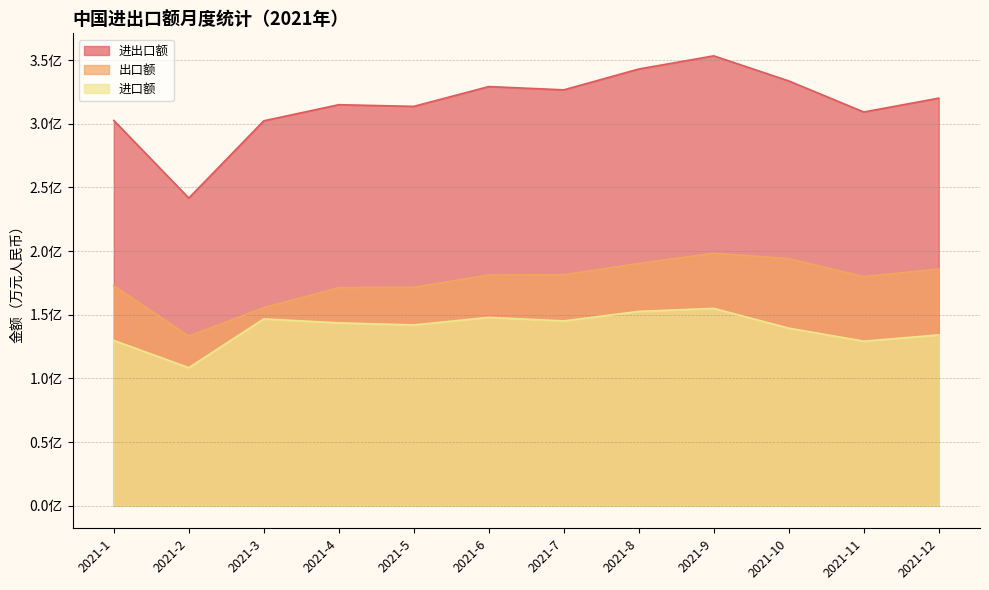

What is the difference between the 出口额 values at 2021-4 and 2021-7?

10136198